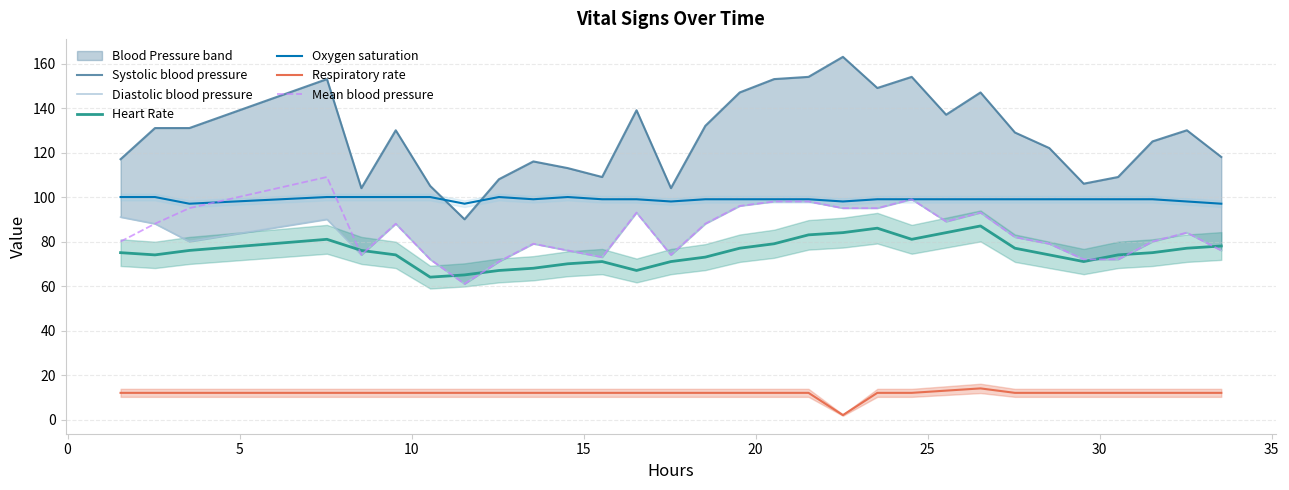

How many lines are shown in the chart?

6